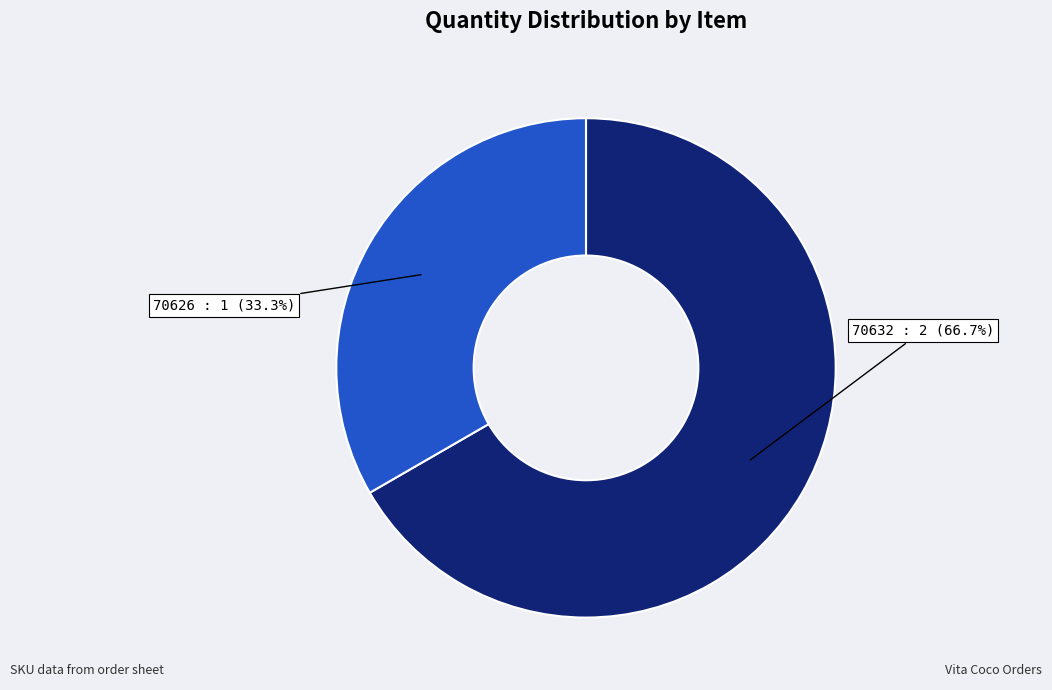

Does any single category account for the majority?

Yes